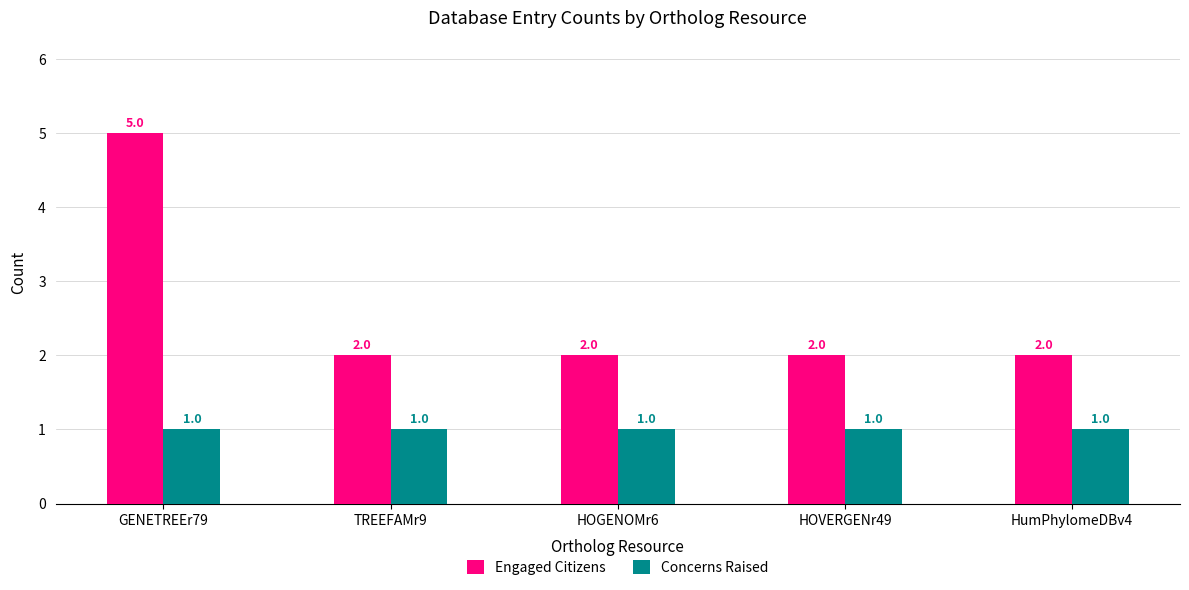

Which series changed the most between GENETREEr79 and HOVERGENr49?

Engaged Citizens